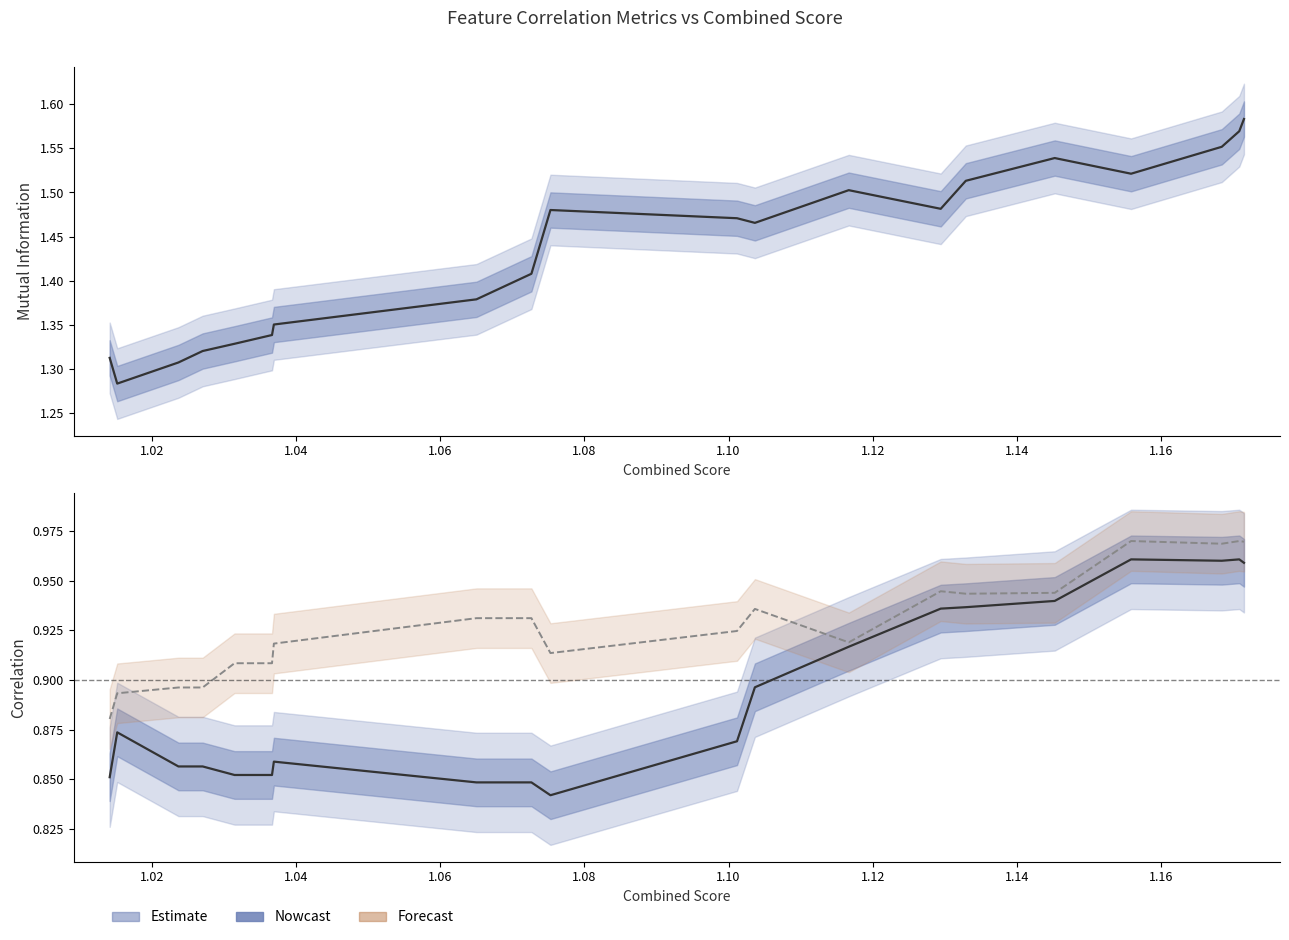

Which series has the largest total across all categories?

Mutual_Information